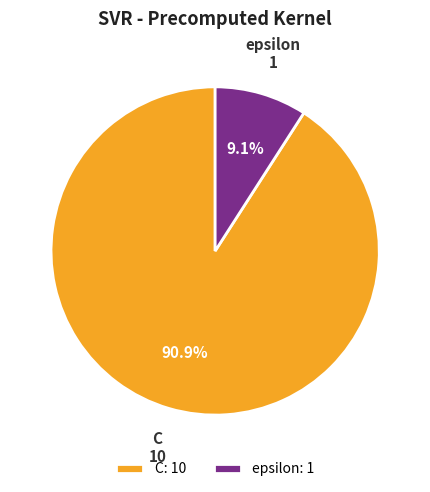

What is the largest slice in the pie chart?

C